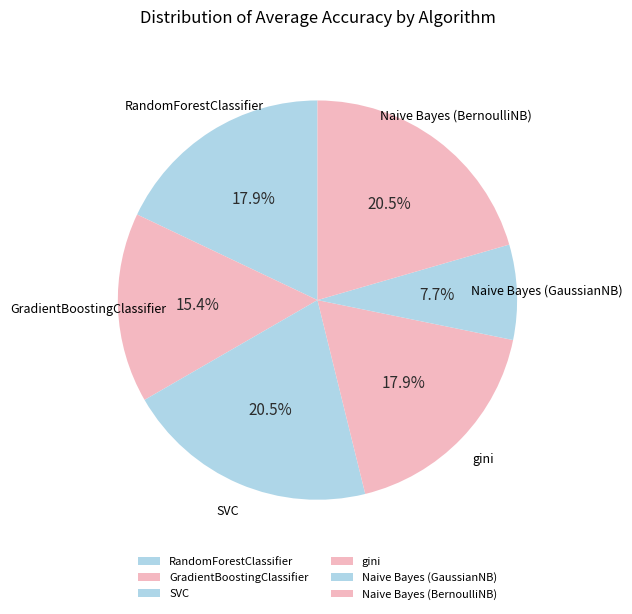

How many slices are in this pie chart?

6